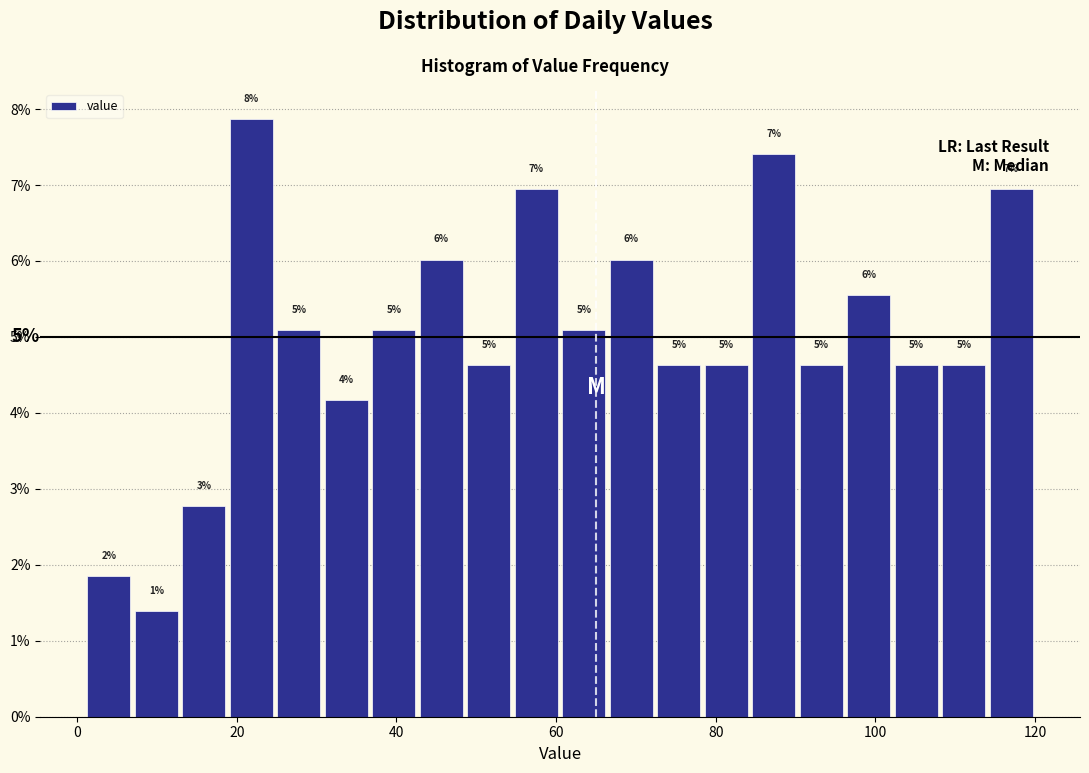

Around what value on the x-axis is the tallest bar? Give the approximate position of its centre, as read against the axis.

22